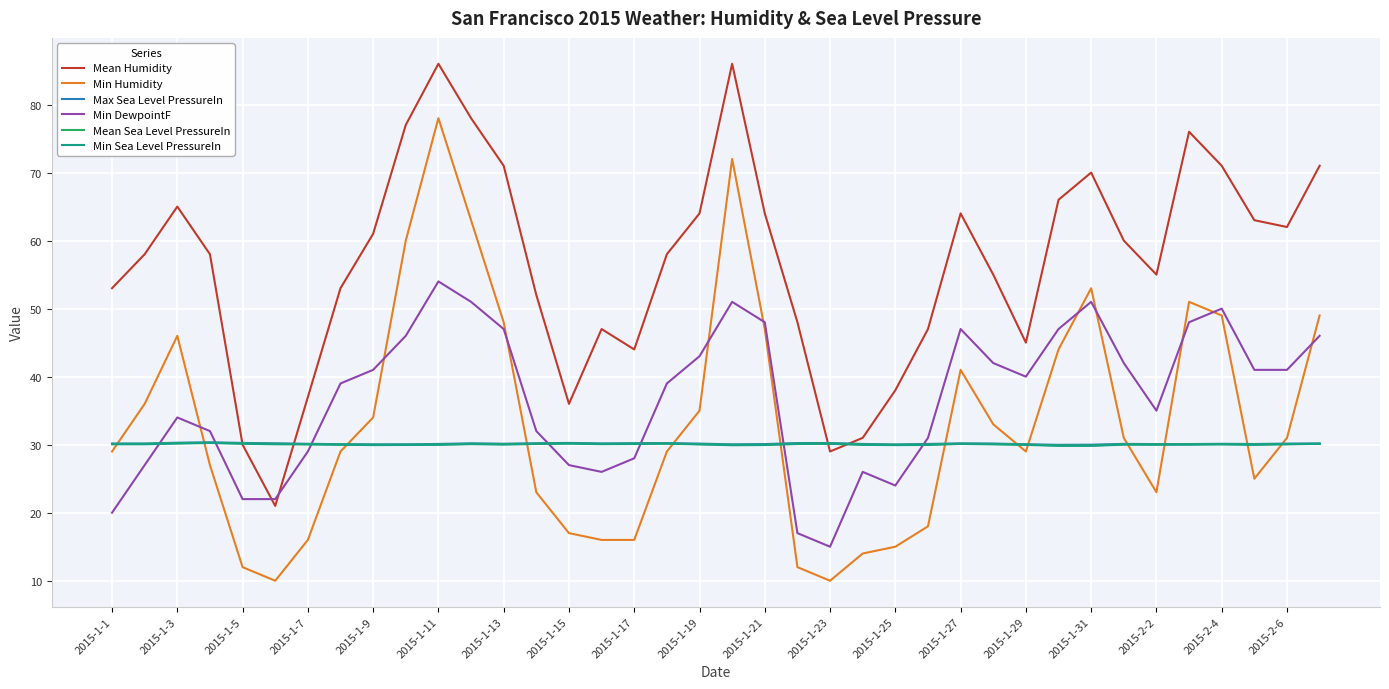

Which series ends up on top after the final intersection of Min DewpointF and Min Sea Level PressureIn?

Min DewpointF